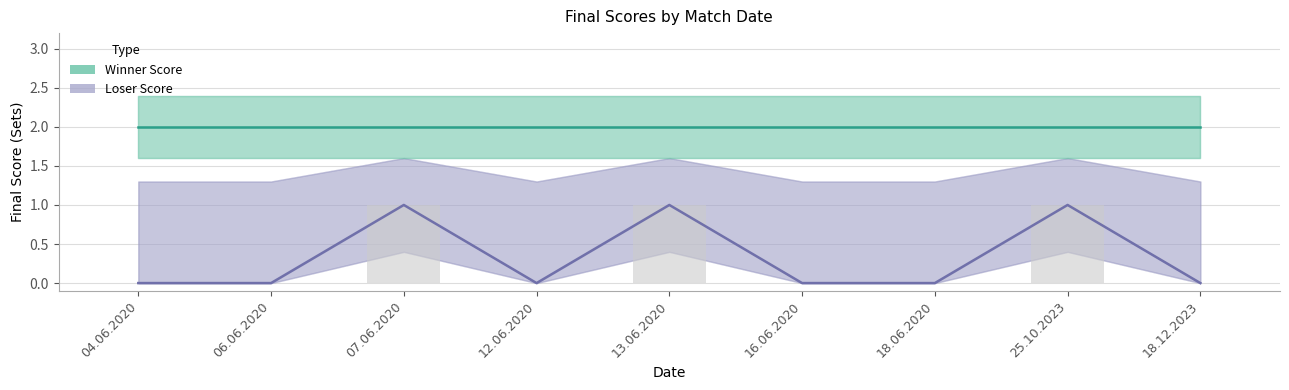

What is the label of the 3rd bar from the left?

07.06.2020